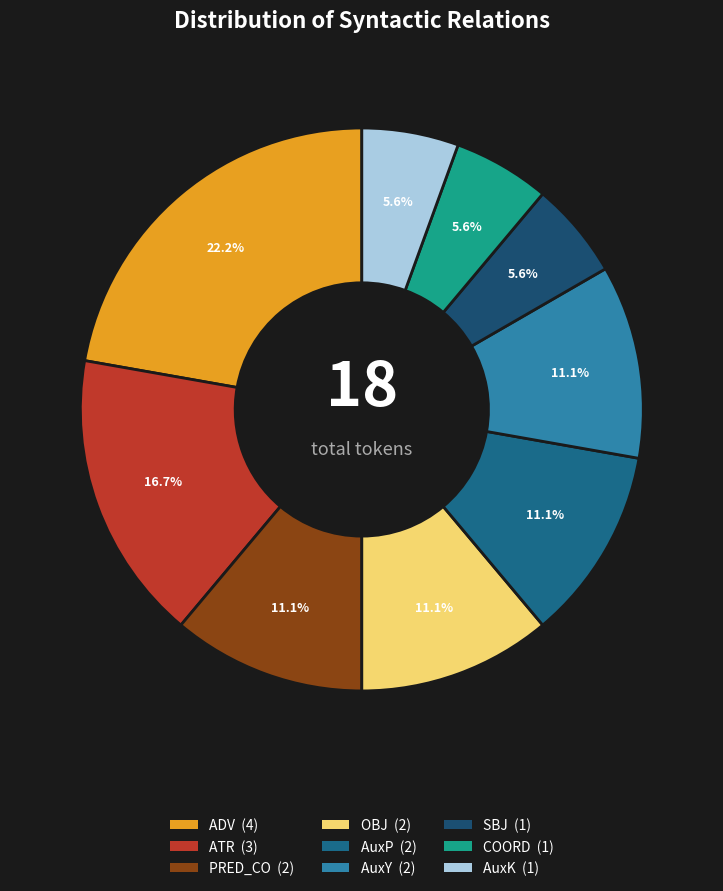

What portion of the pie excludes COORD?

94.4%